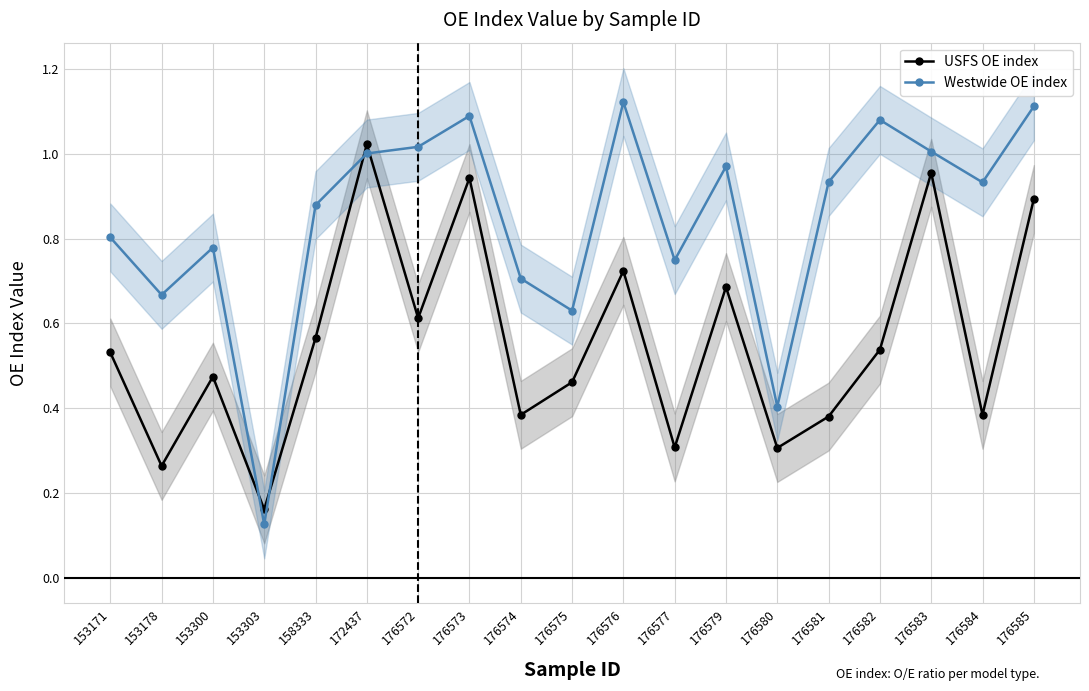

At which label is USFS OE index closest to 0?

153303